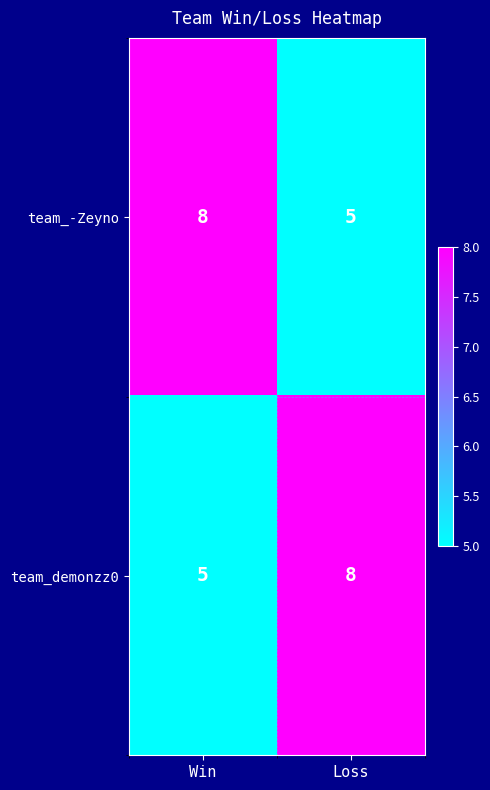

At which label does team_demonzz0 reach its peak?

Loss